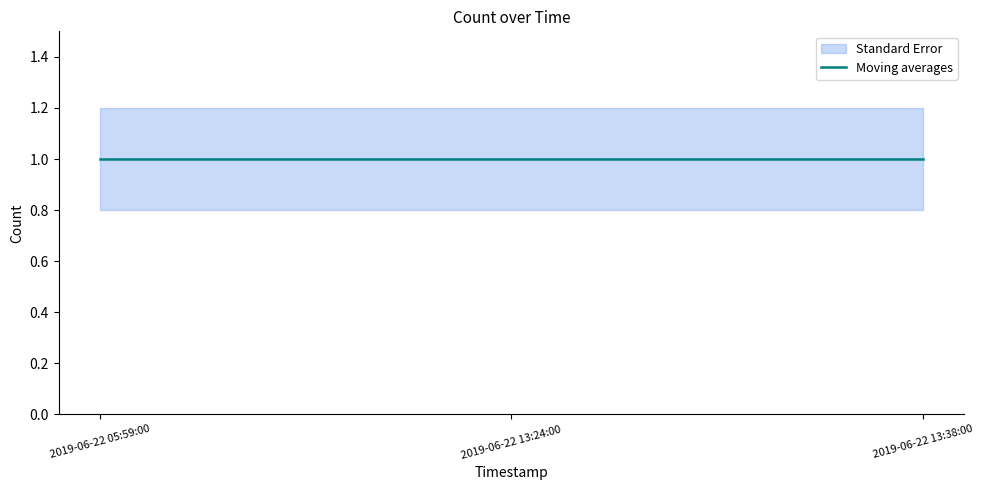

The upper series shows 1.2 at 2019-06-22 05:59:00. True or false?

True